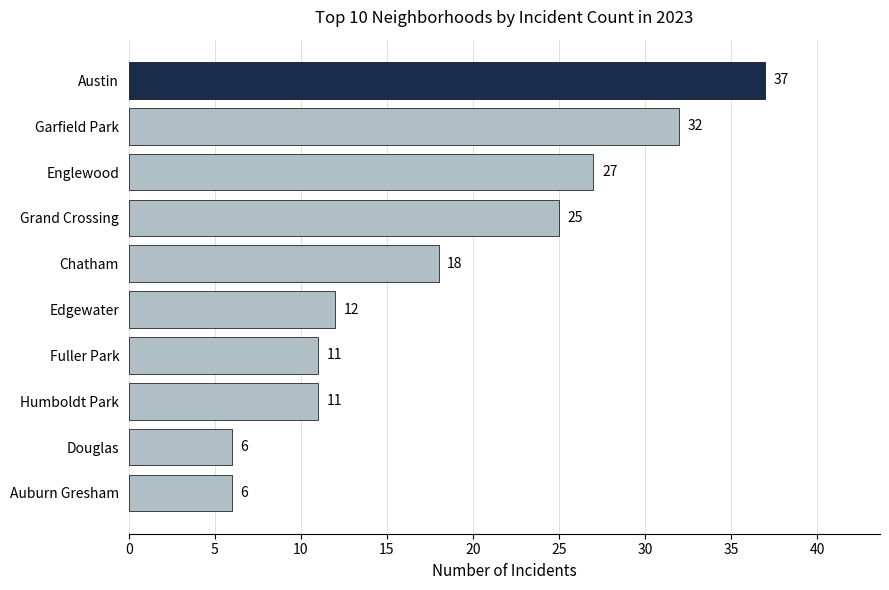

What is the sum of all values?

185